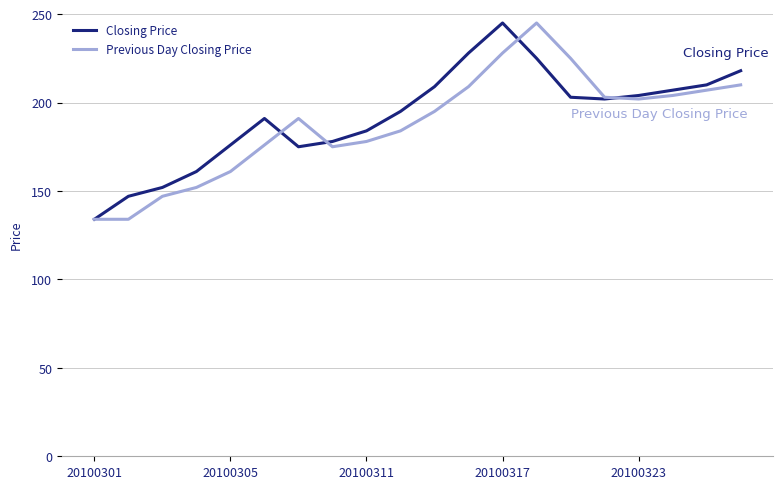

What is the greatest value displayed?

245